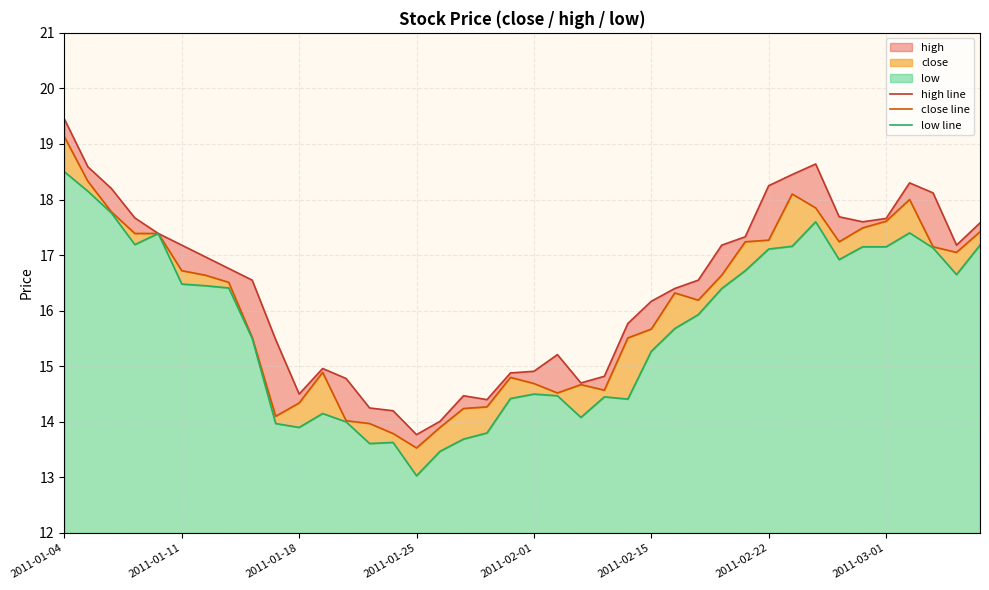

Is the value of high line at 2011-01-04 greater than the value of close line at 2011-02-15?

Yes